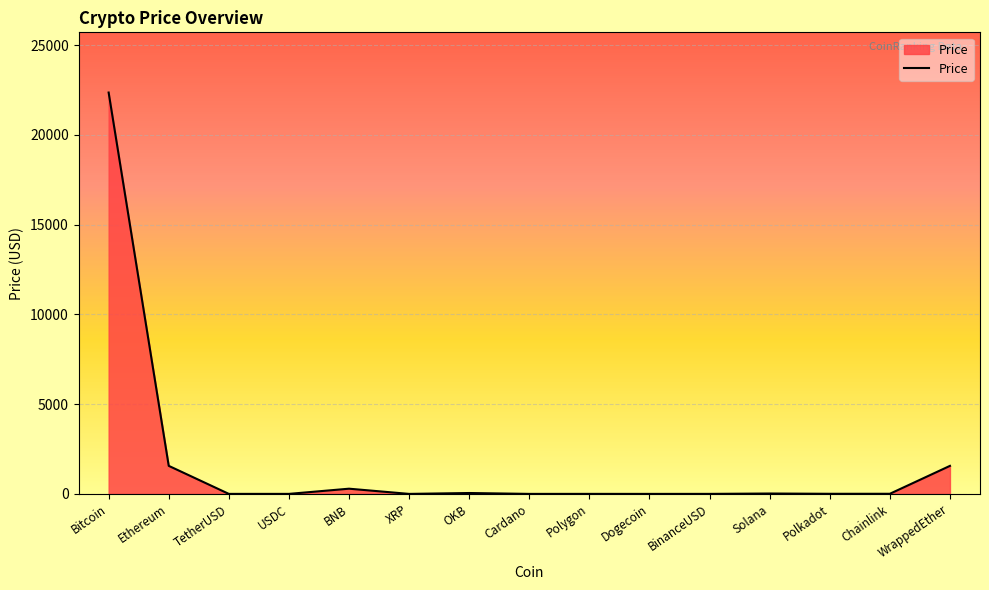

What is the greatest value displayed?

22358.5